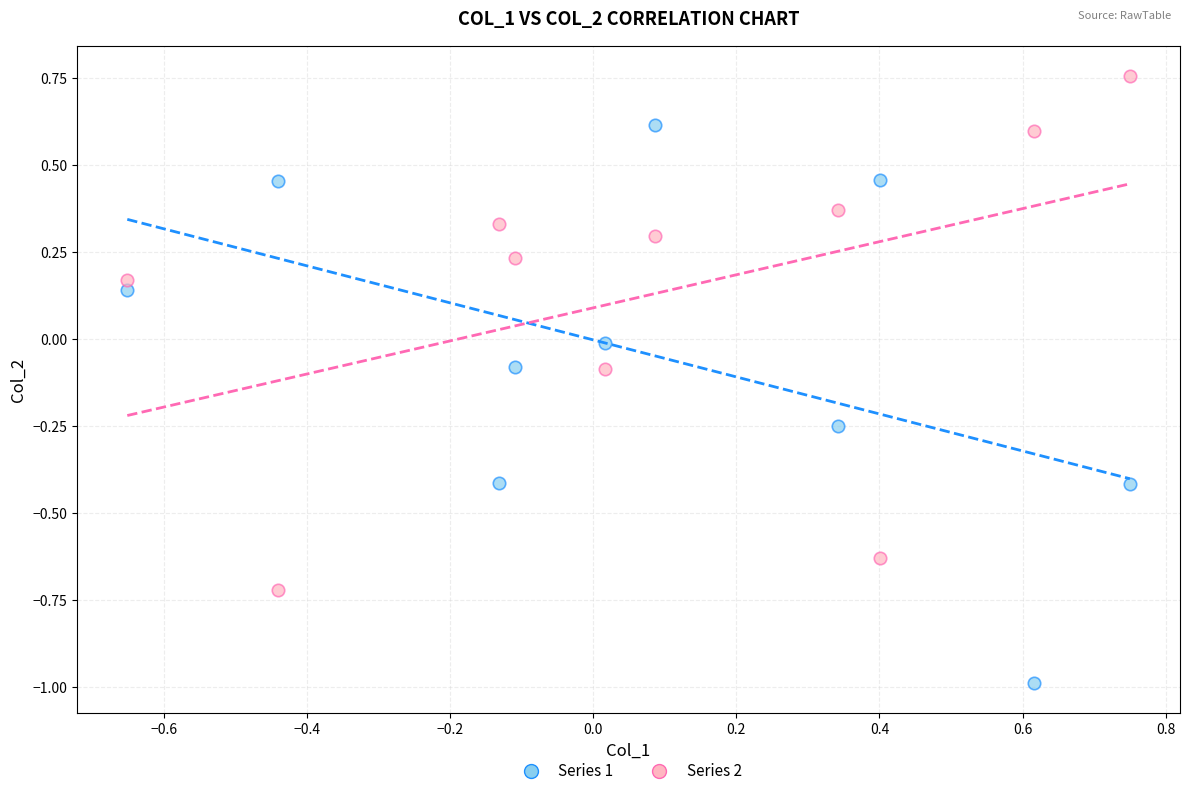

Across all data points, what is the range of X values (max minus min)?

1.4